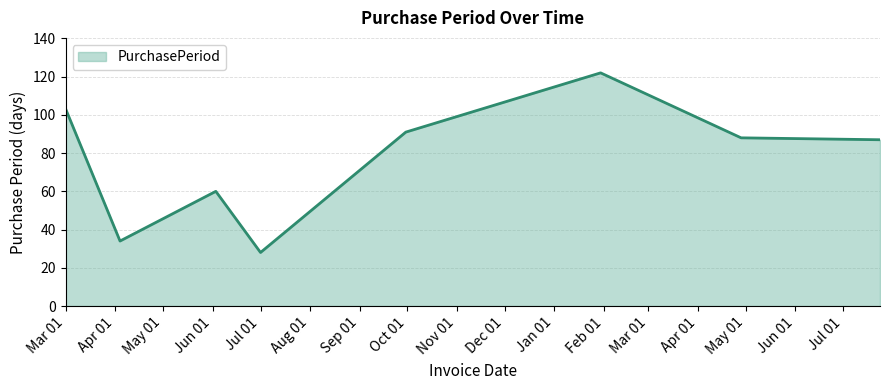

True or false: there are more than 1 points higher than both neighbors.

True